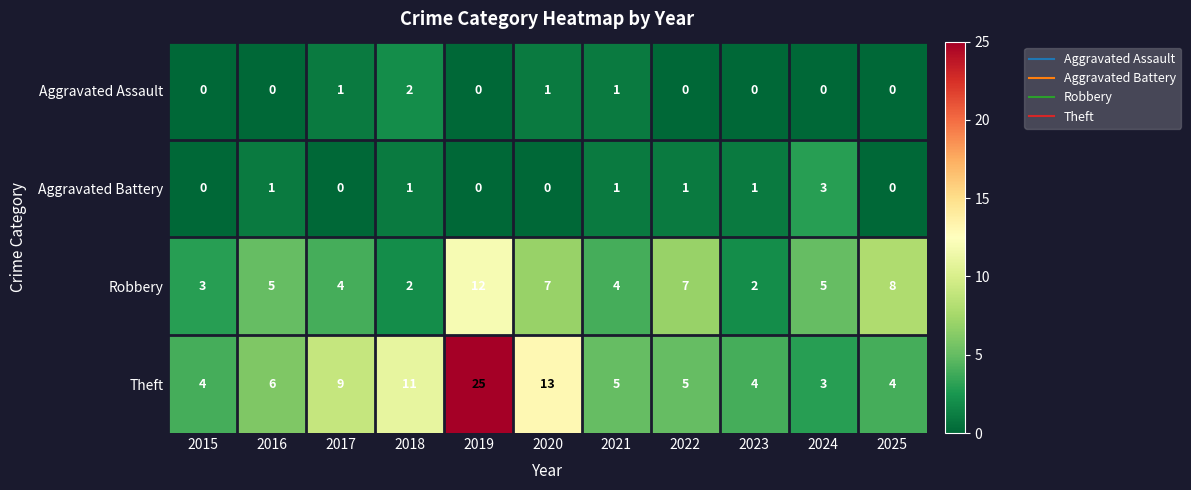

Is it true that Aggravated Assault equals -1 at 2023?

False